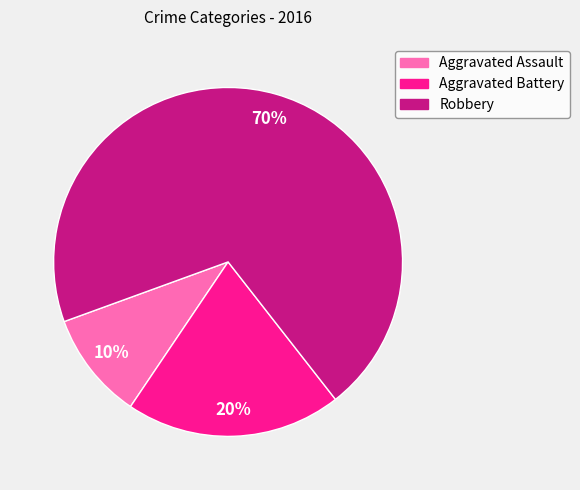

Which category has the smallest portion of the pie?

Aggravated Assault